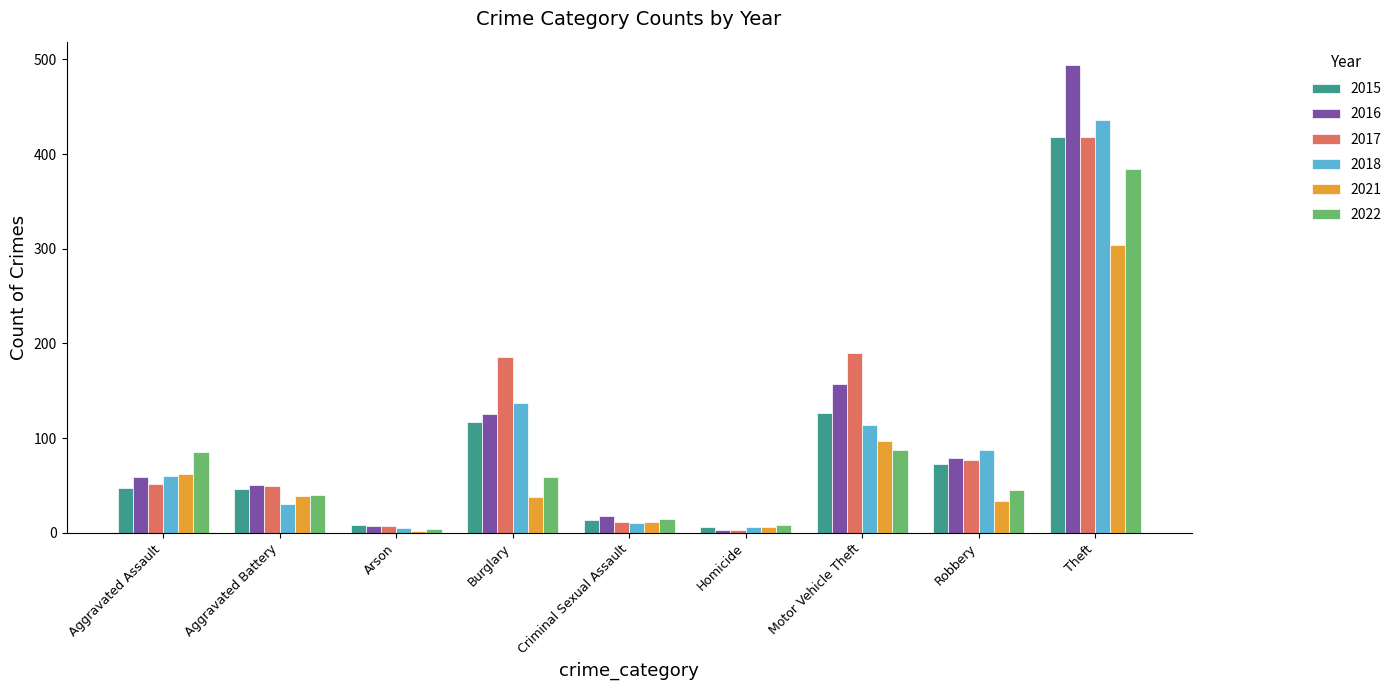

What is the total value across all series at Criminal Sexual Assault?

81